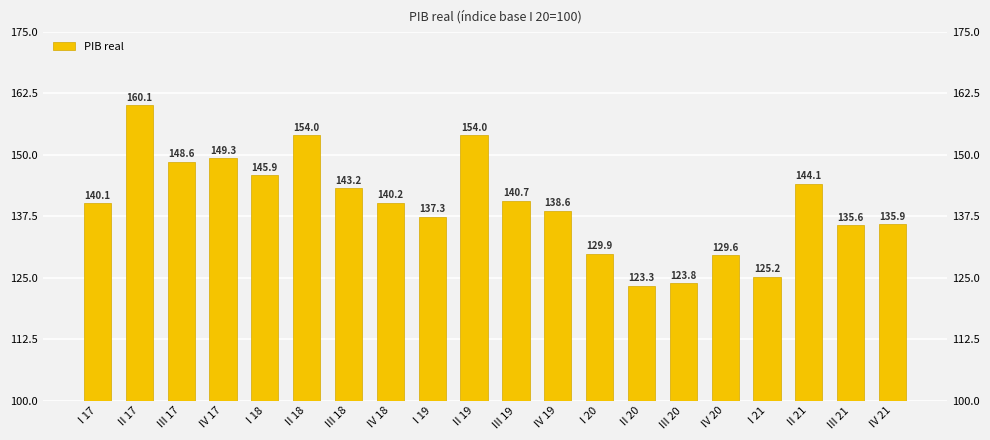

How many series are shown in this chart?

1